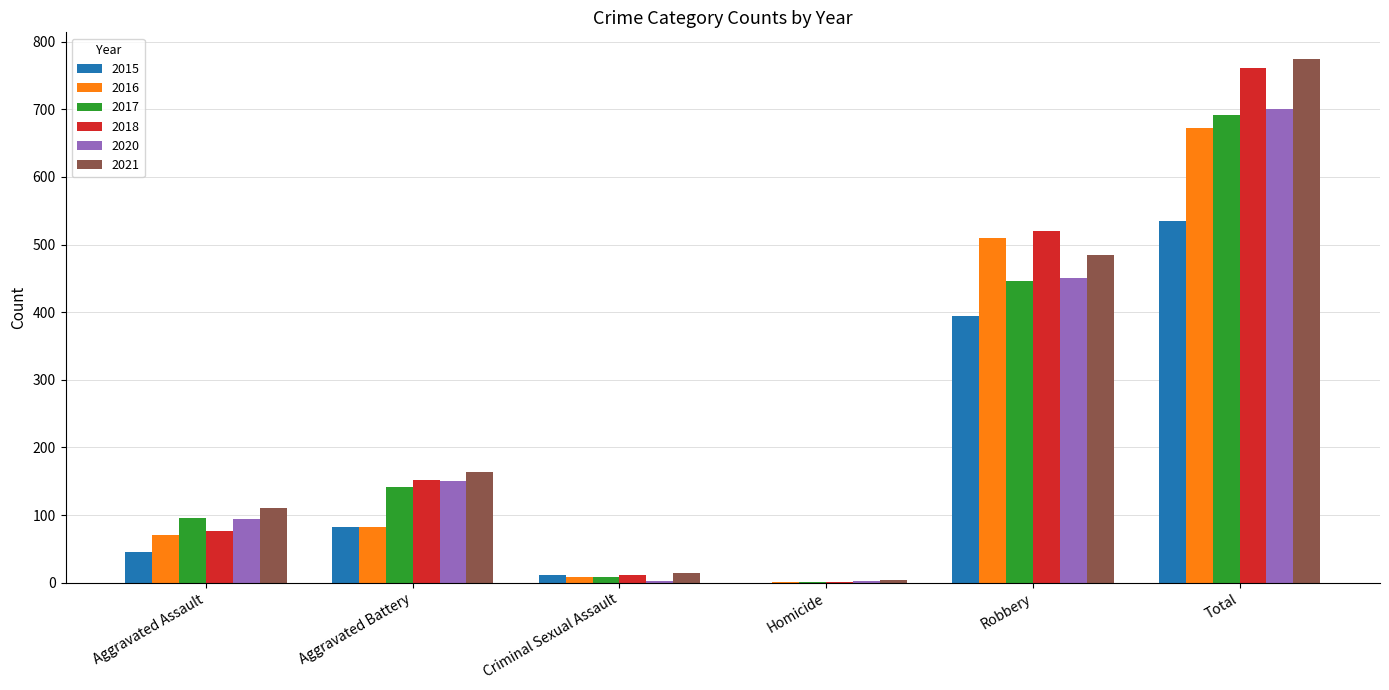

Read the 2021 value at Criminal Sexual Assault.

14